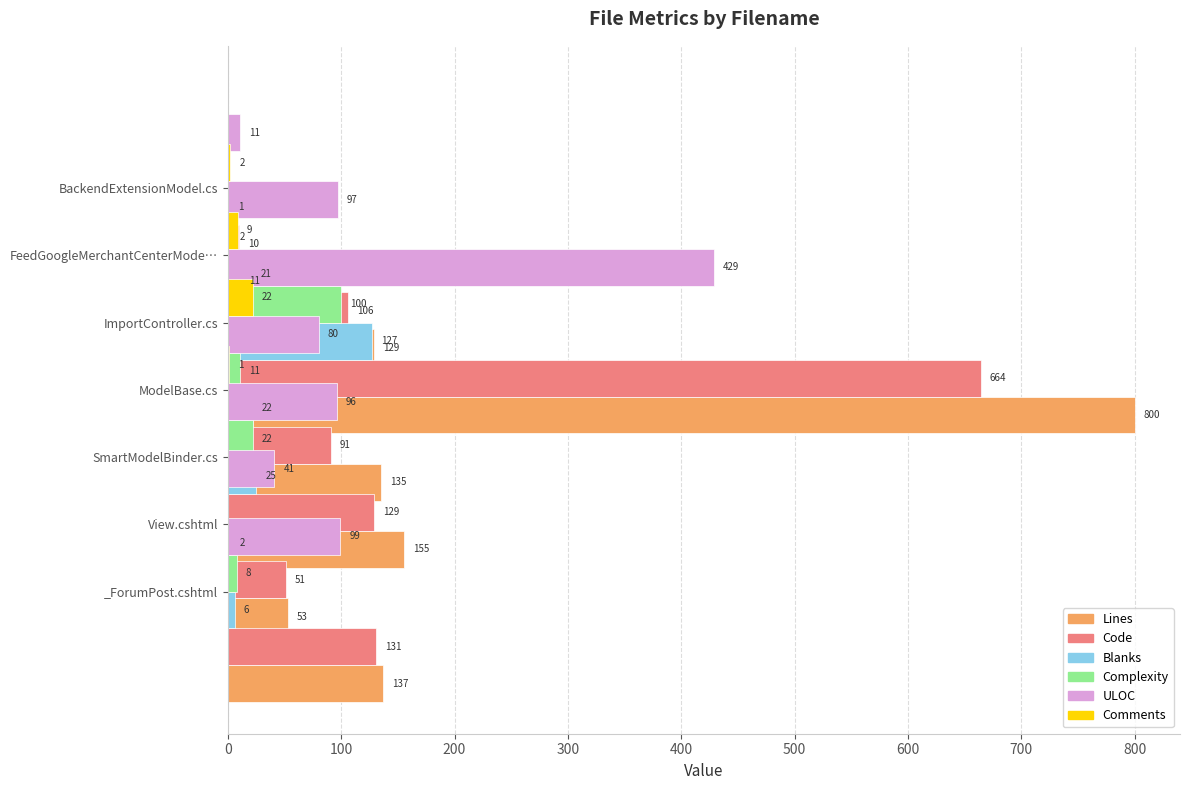

What is the value of the Lines bar at the 5th from the left?

800